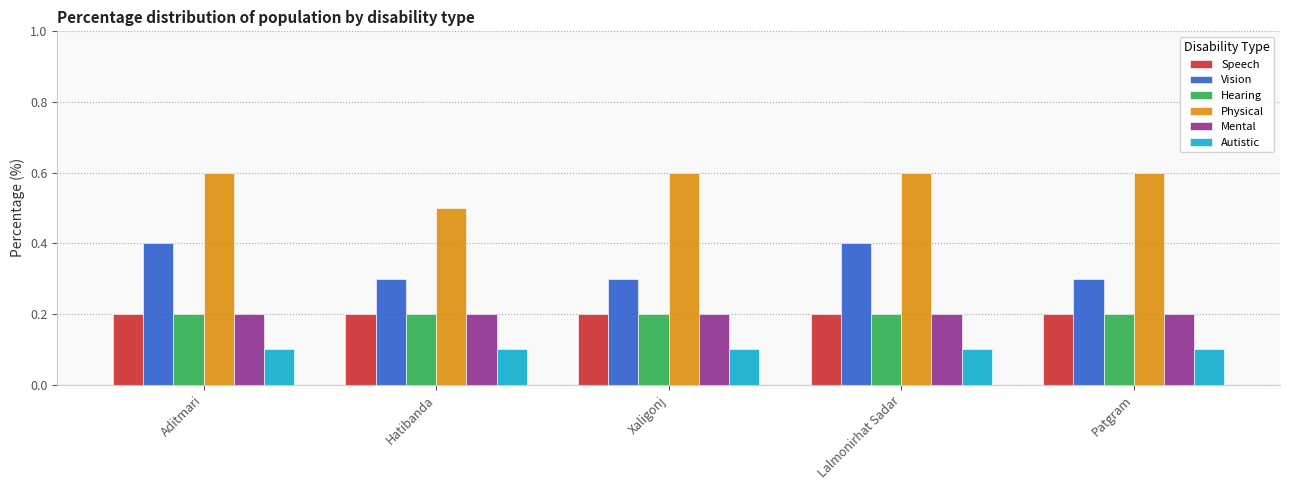

What position from the right is Aditmari?

5